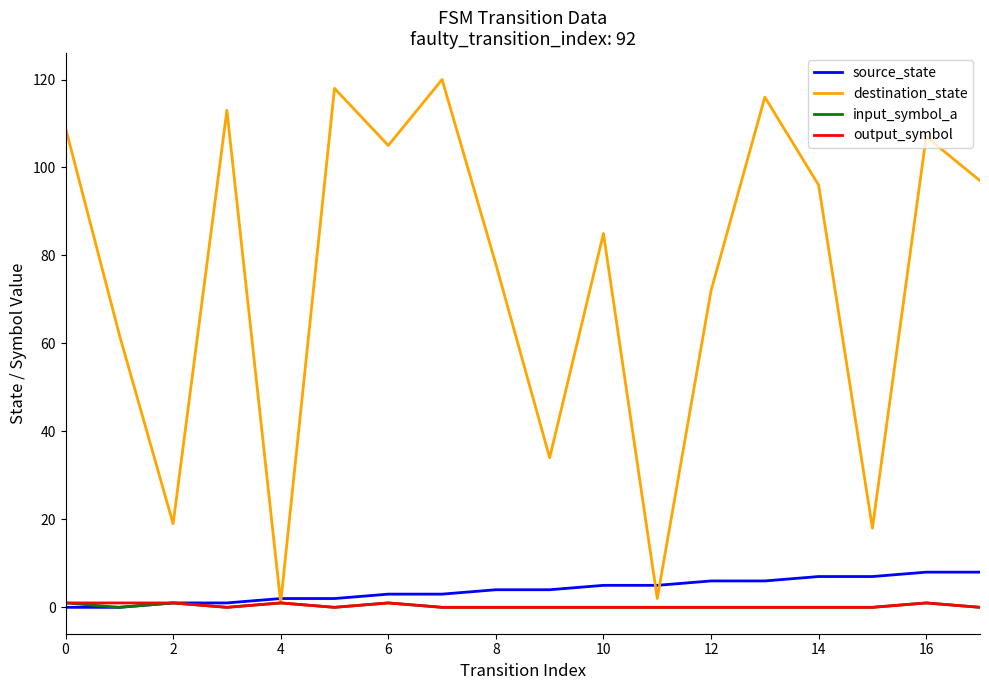

Which series has the largest total across all categories?

destination_state